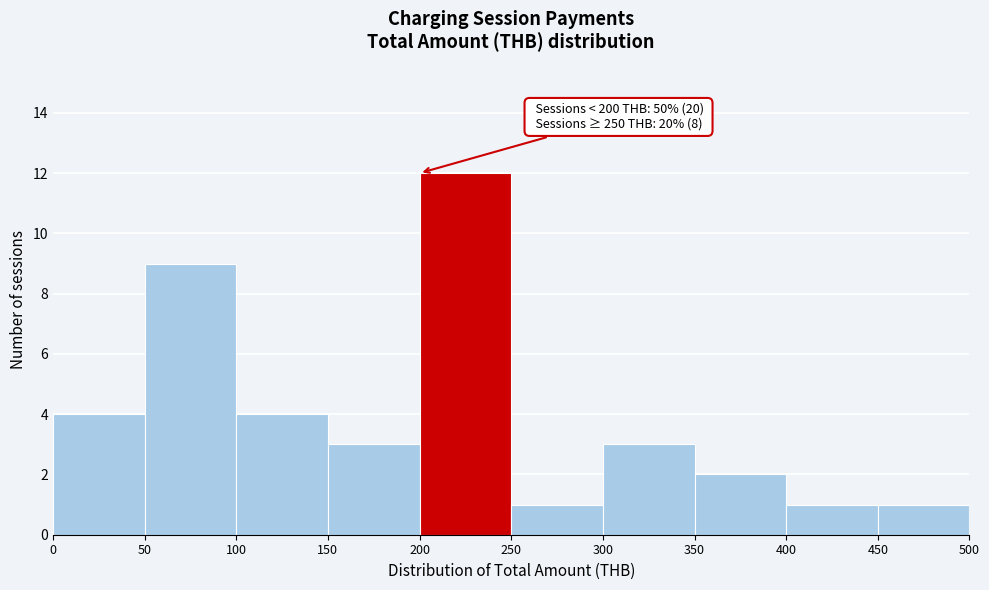

Over which range of the x-axis is the bar tallest?

200 to 250